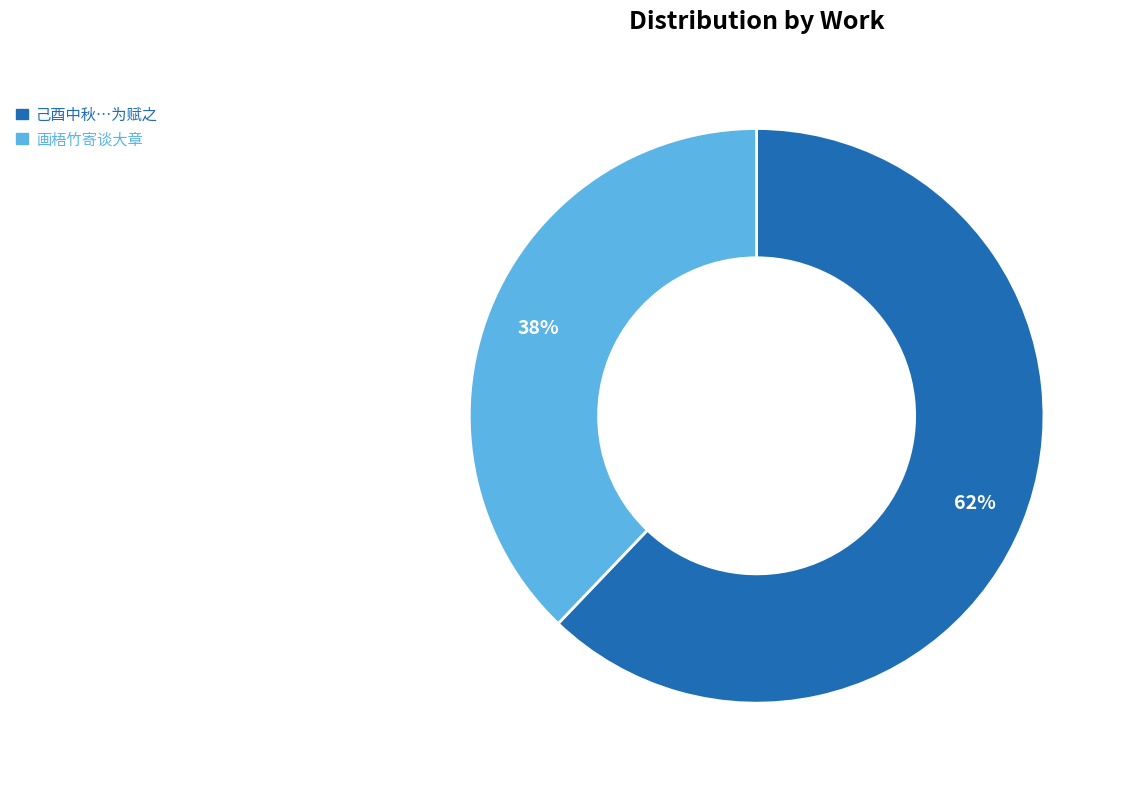

Is there a majority slice in this chart?

Yes